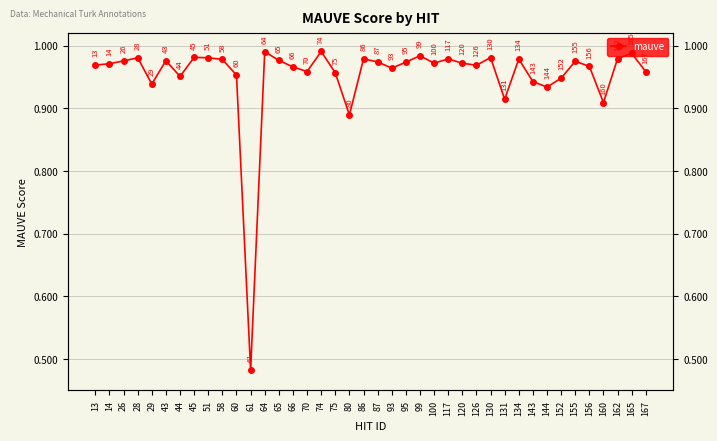

Reading right to left, what are all the values shown in this chart?

167=1.0	165=1.0	162=1.0	160=0.9	156=1.0	155=1.0	152=0.9	144=0.9	143=0.9	134=1.0	131=0.9	130=1.0	126=1.0	120=1.0	117=1.0	100=1.0	99=1.0	95=1.0	93=1.0	87=1.0	86=1.0	80=0.9	75=1.0	74=1.0	70=1.0	66=1.0	65=1.0	64=1.0	61=0.5	60=1.0	58=1.0	51=1.0	45=1.0	44=1.0	43=1.0	29=0.9	28=1.0	26=1.0	14=1.0	13=1.0